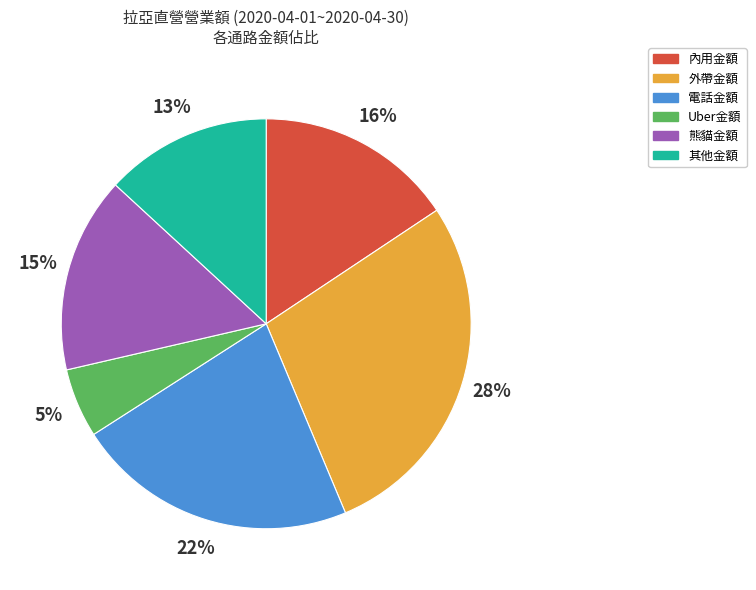

True or false: 其他金額 accounts for 13% of the total.

True